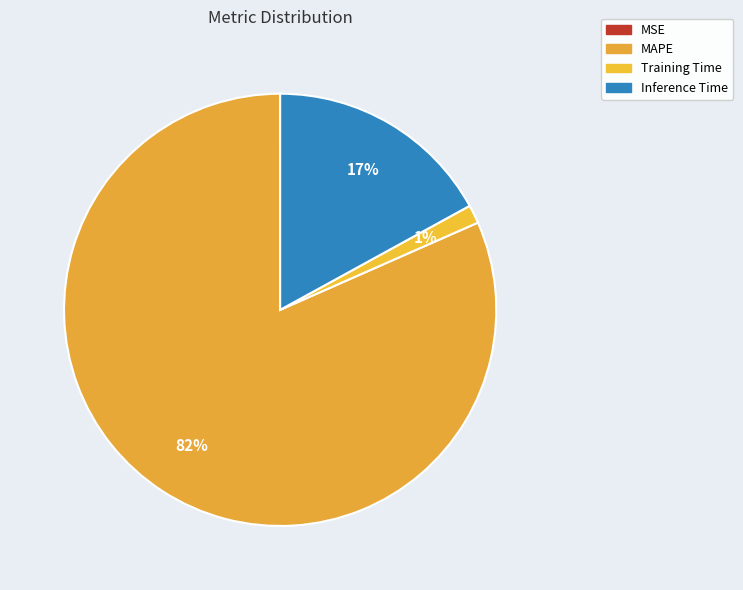

Combined, do MAPE and Training Time account for over 50%?

Yes